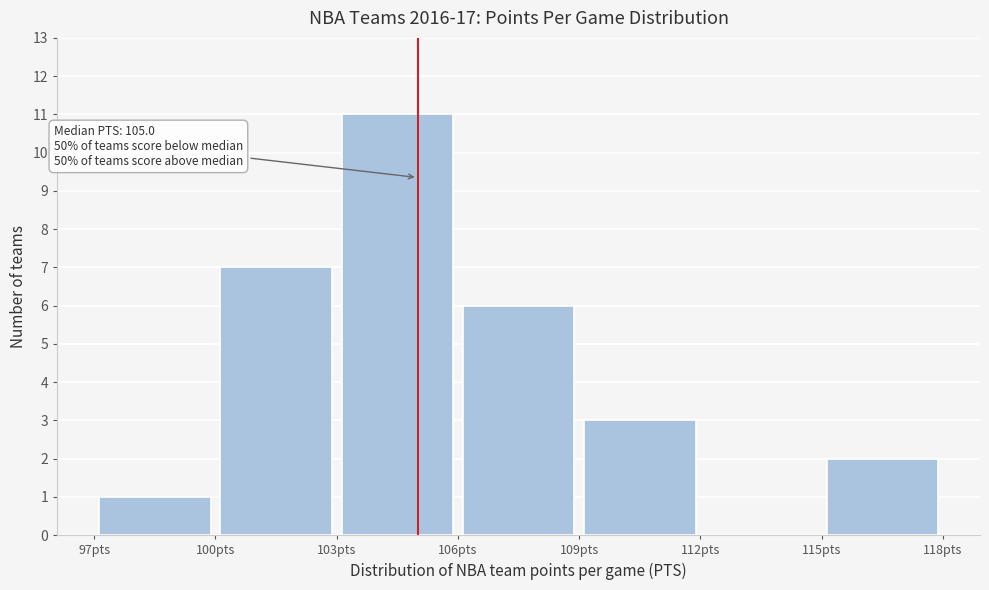

Which range on the x-axis has the tallest bar?

103 to 106